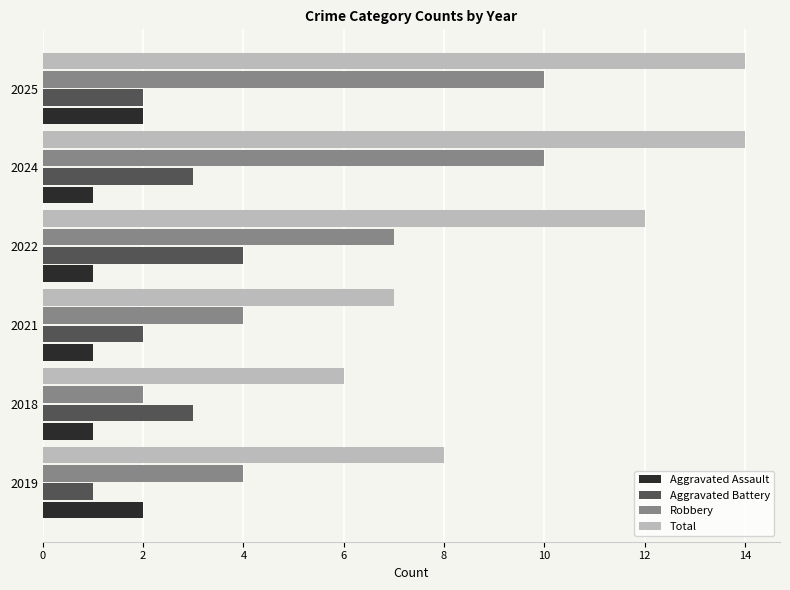

The Total series shows 5 at 2022. True or false?

False